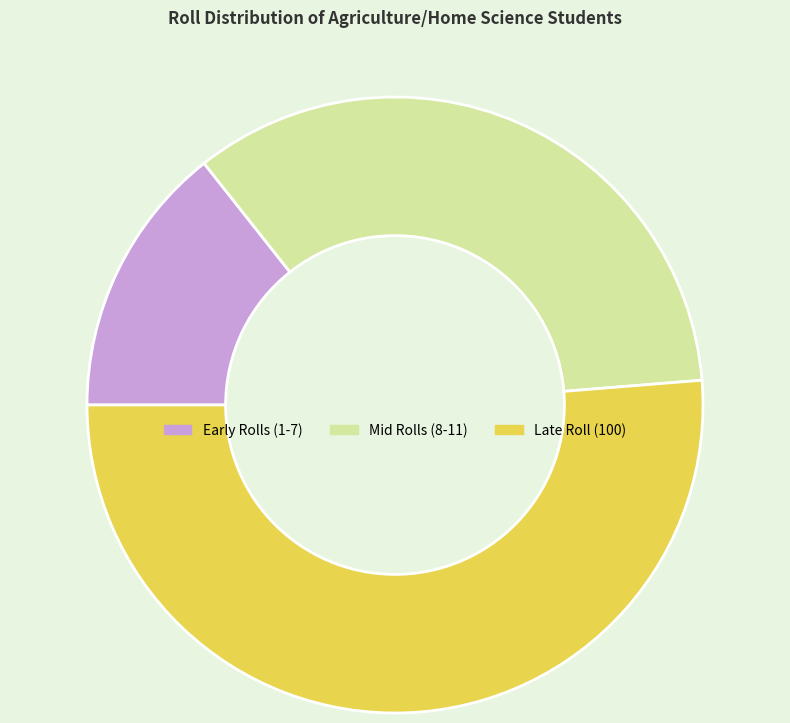

Count the number of slices in the pie.

3